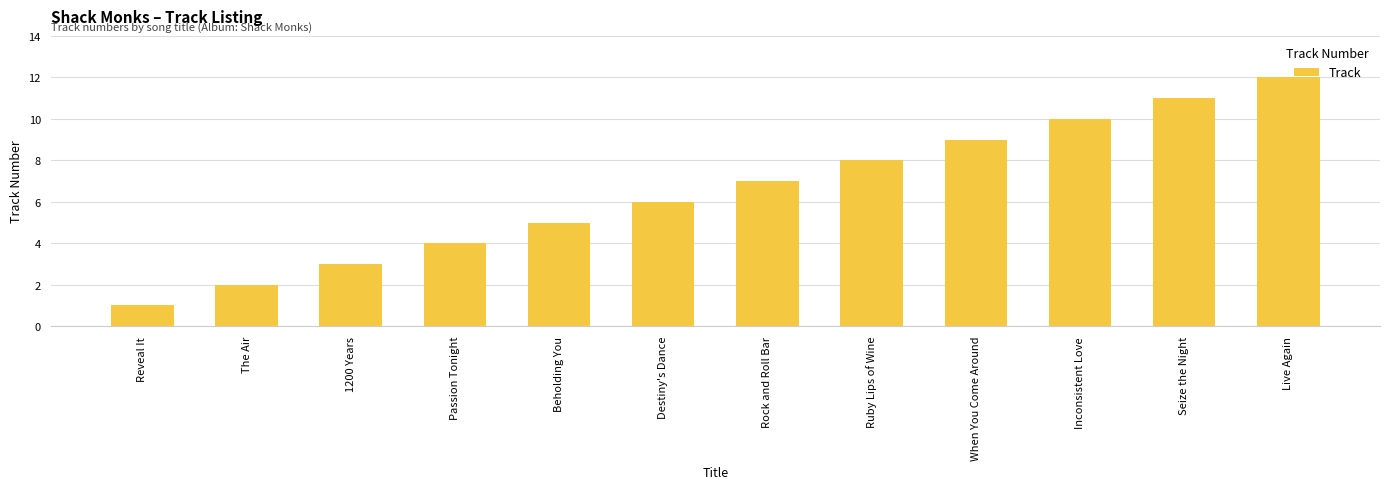

Is it true that the value at Rock and Roll Bar is 4?

False